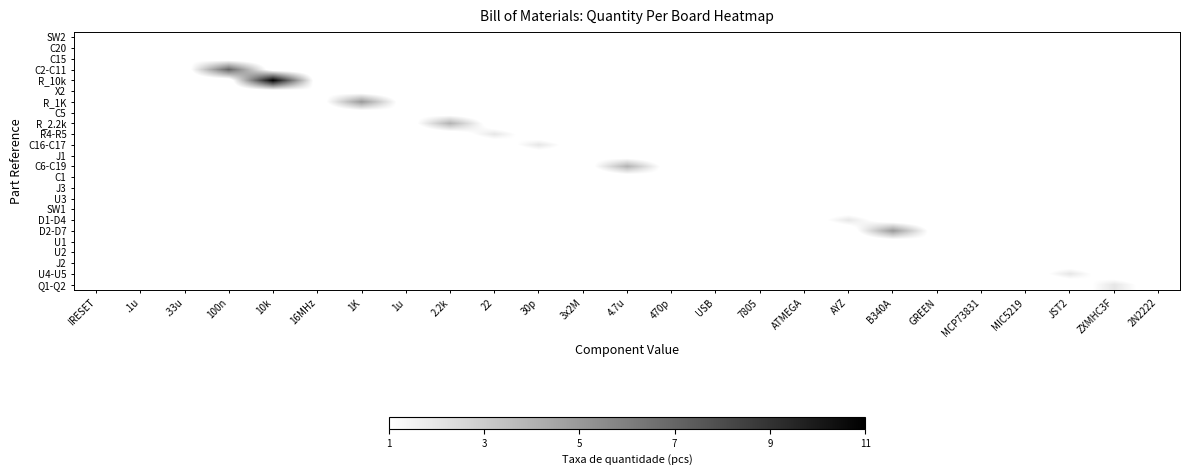

Which category has the lowest value across all series?

.1u